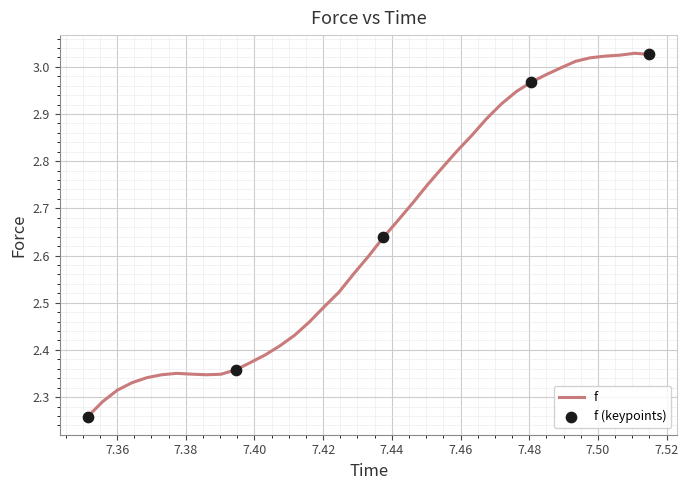

What is the difference between the maximum and minimum values?

0.8